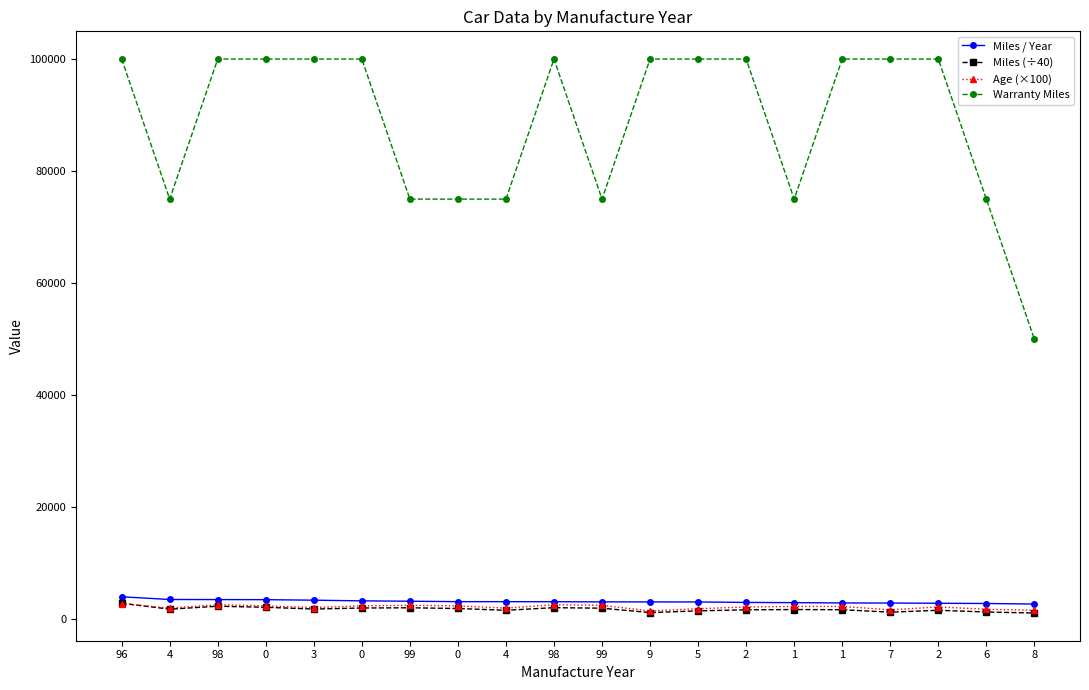

At which label does Miles (÷40) reach its minimum?

8